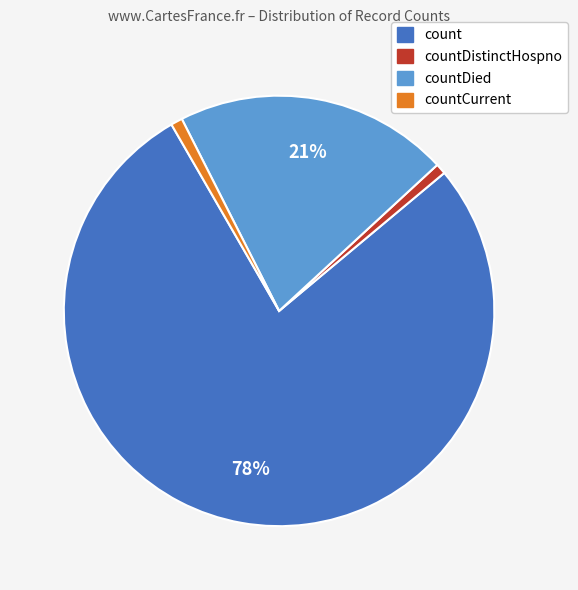

Does any single category account for the majority?

Yes